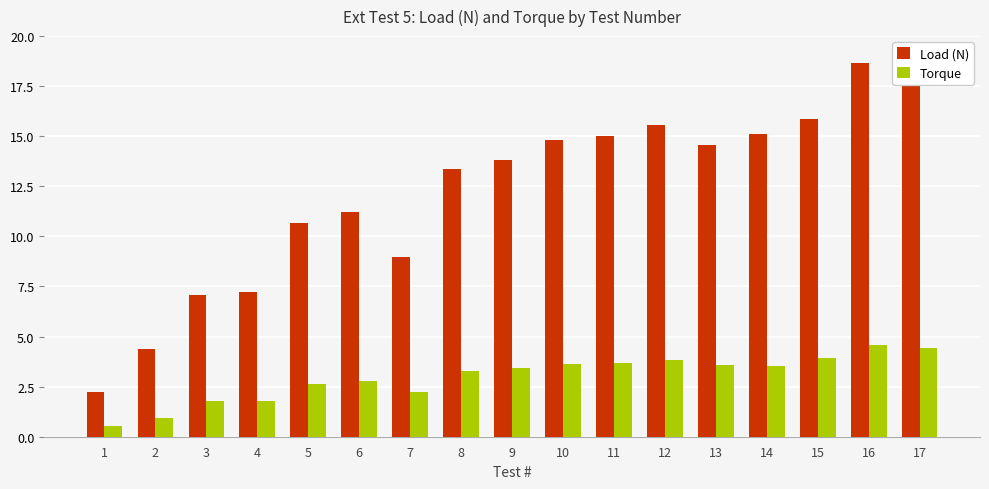

How many data points in Load (N) are above 13?

10